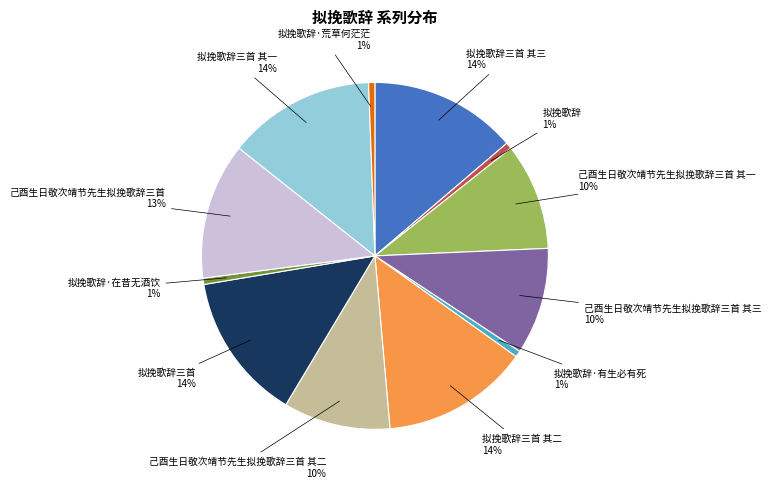

Count the number of slices in the pie.

12